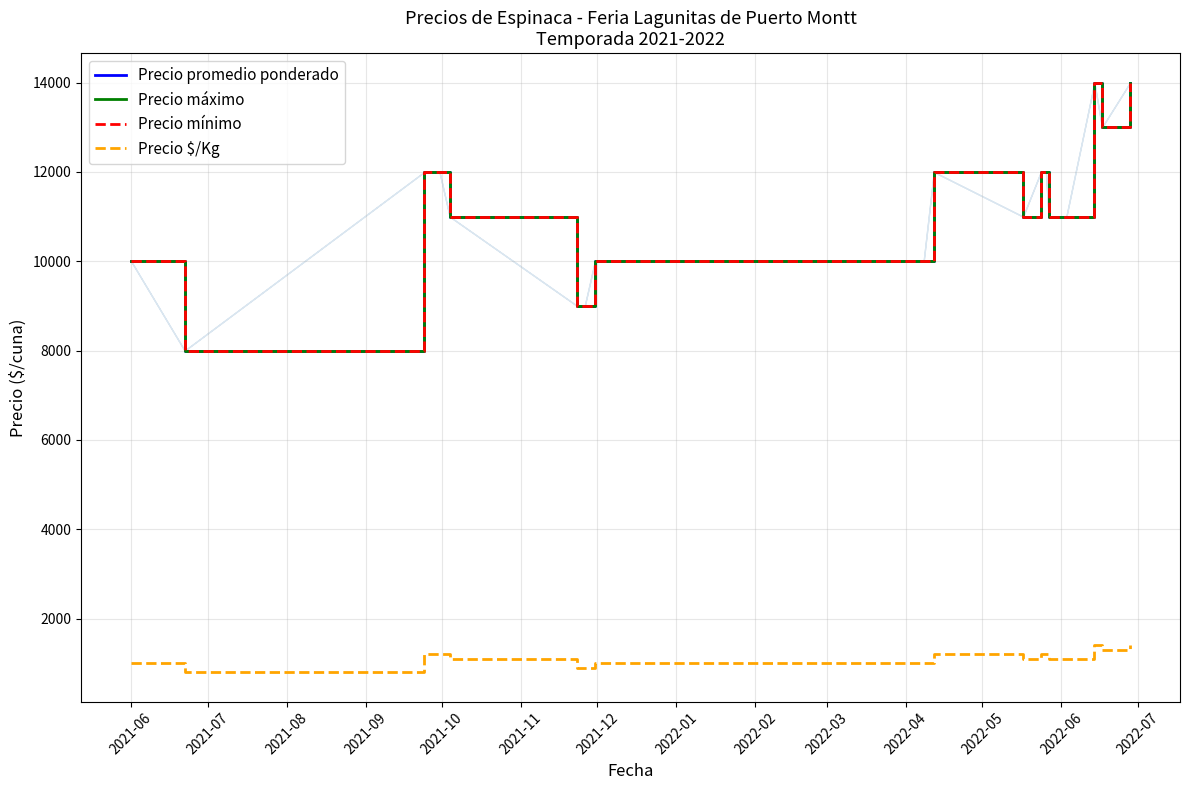

Reading left to right, what are all the values shown in this chart?

Precio promedio ponderado: 10000	8000	12000	12000	11000	9000	9000	9000	10000	10000	10000	12000	11000	12000	12000	11000	11000	14000	13000	14000
Precio máximo: 10000	8000	12000	12000	11000	9000	9000	9000	10000	10000	10000	12000	11000	12000	12000	11000	11000	14000	13000	14000
Precio mínimo: 10000	8000	12000	12000	11000	9000	9000	9000	10000	10000	10000	12000	11000	12000	12000	11000	11000	14000	13000	14000
Precio $/Kg: 1000	800	1200	1200	1100	900	900	900	1000	1000	1000	1200	1100	1200	1200	1100	1100	1400	1300	1400